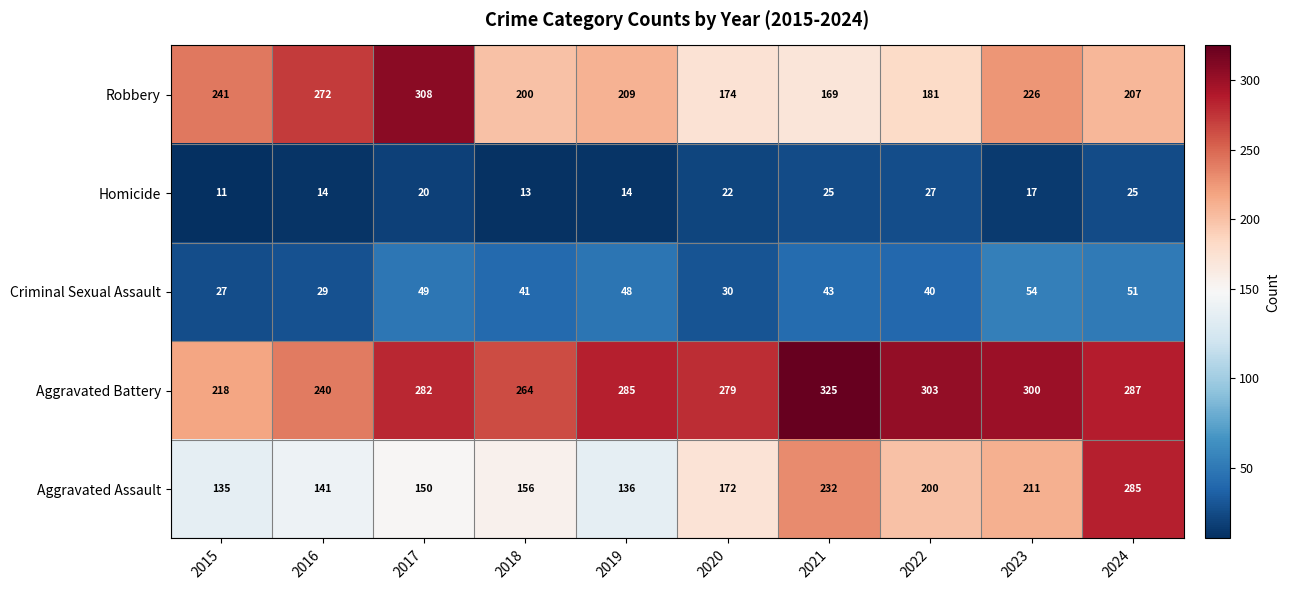

At which category does the chart reach its peak across all series?

2021